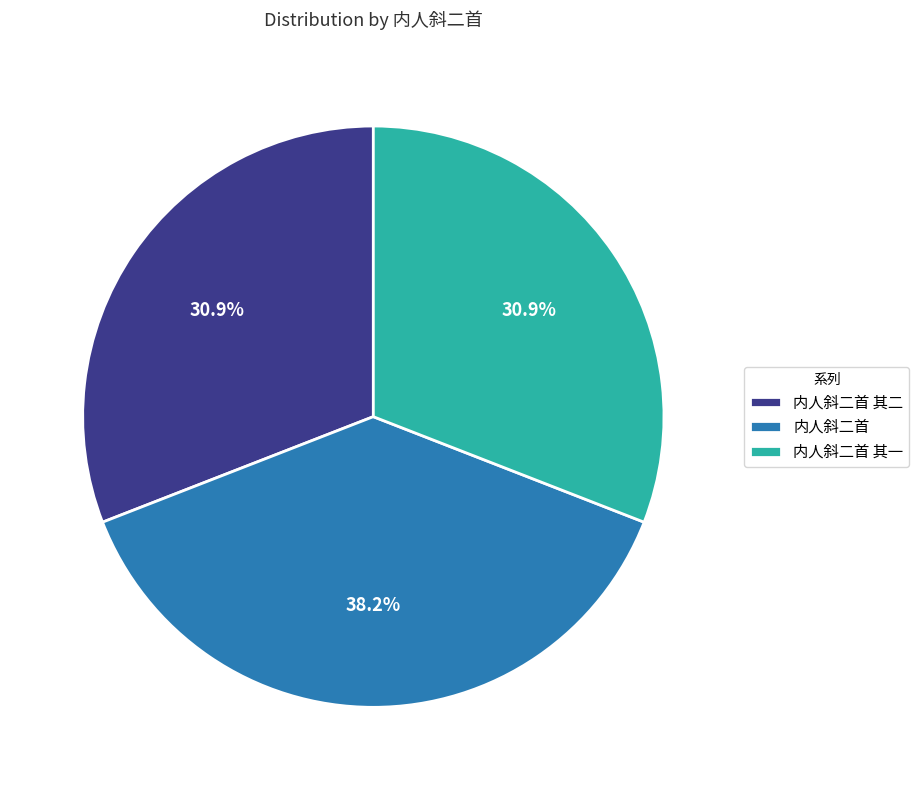

What is the largest slice in the pie chart?

内人斜二首